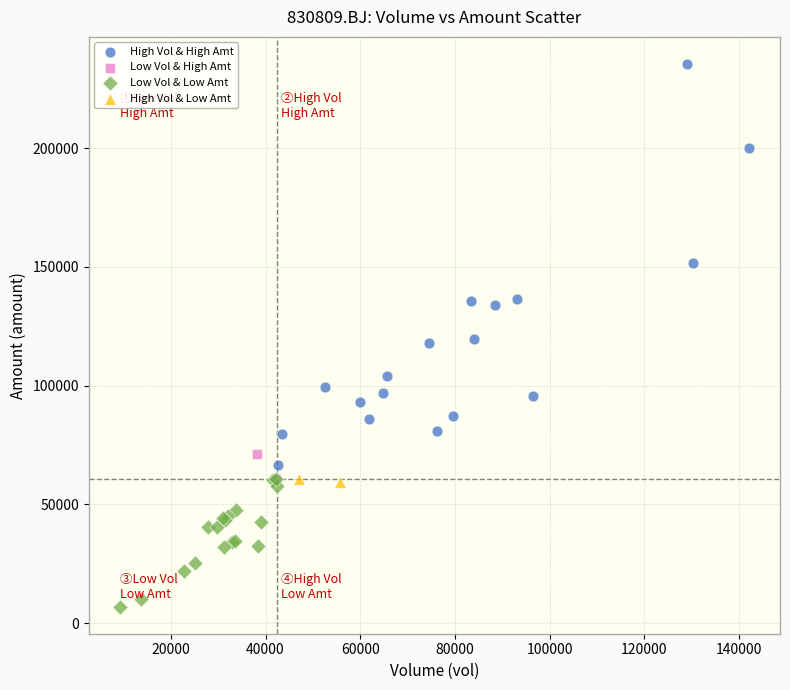

Which series reaches the minimum Y coordinate?

Low Vol & Low Amt